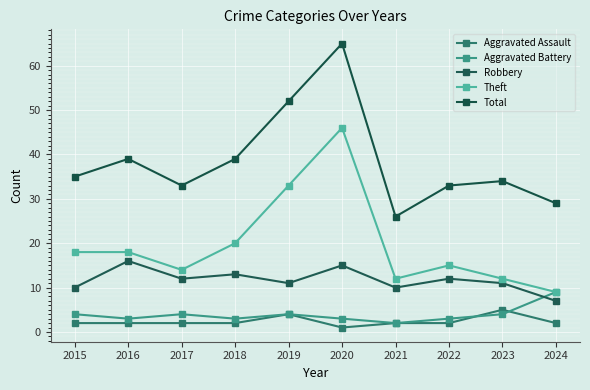

How many interior local valleys does the Robbery series have?

3